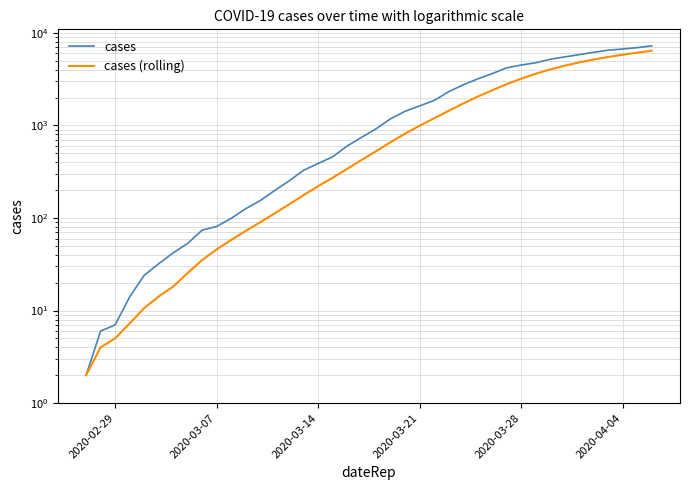

What are all the series names shown in the legend?

cases, cases (rolling)